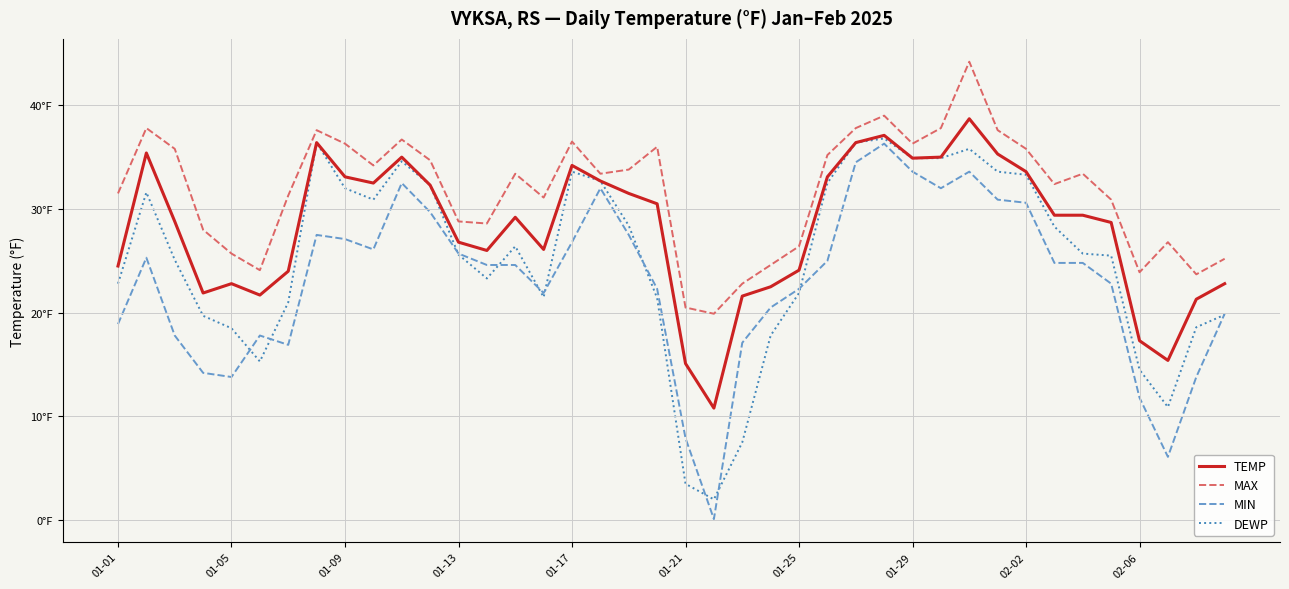

Is this an area chart (filled region under the line)?

No